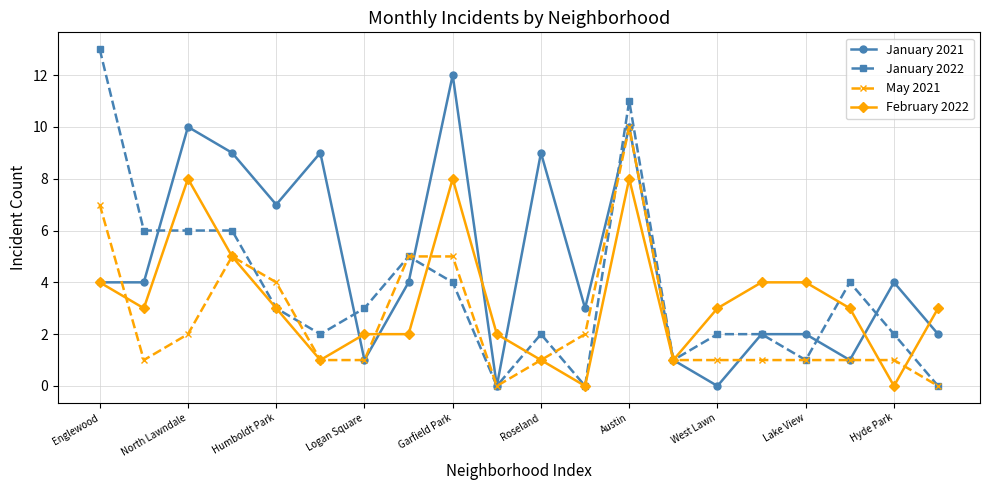

True or false: February 2022 has more than 1 points higher than both neighbors.

True